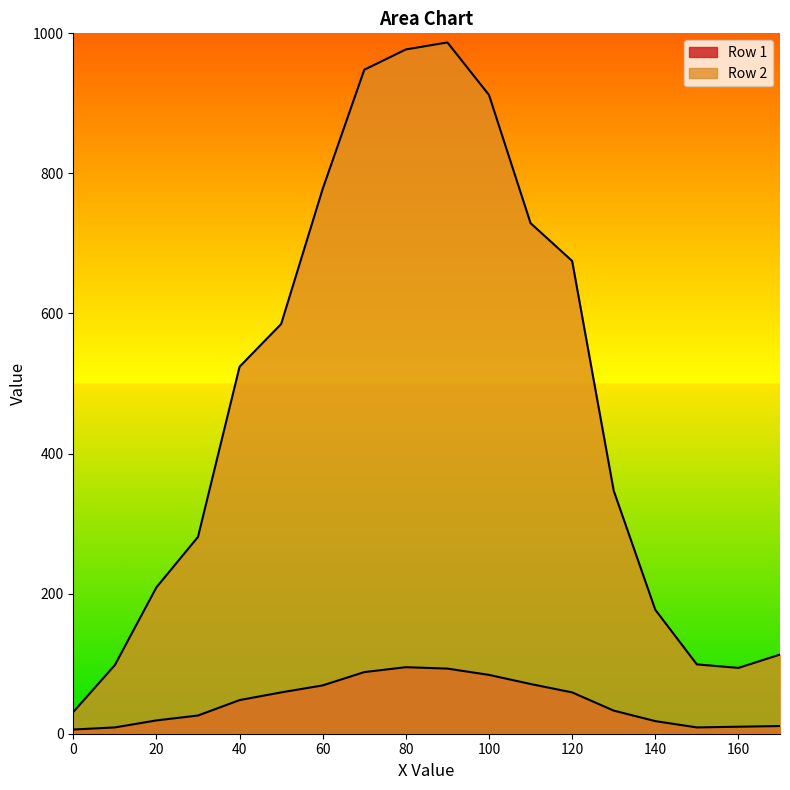

At which label does Row 2 first exceed 524?

50